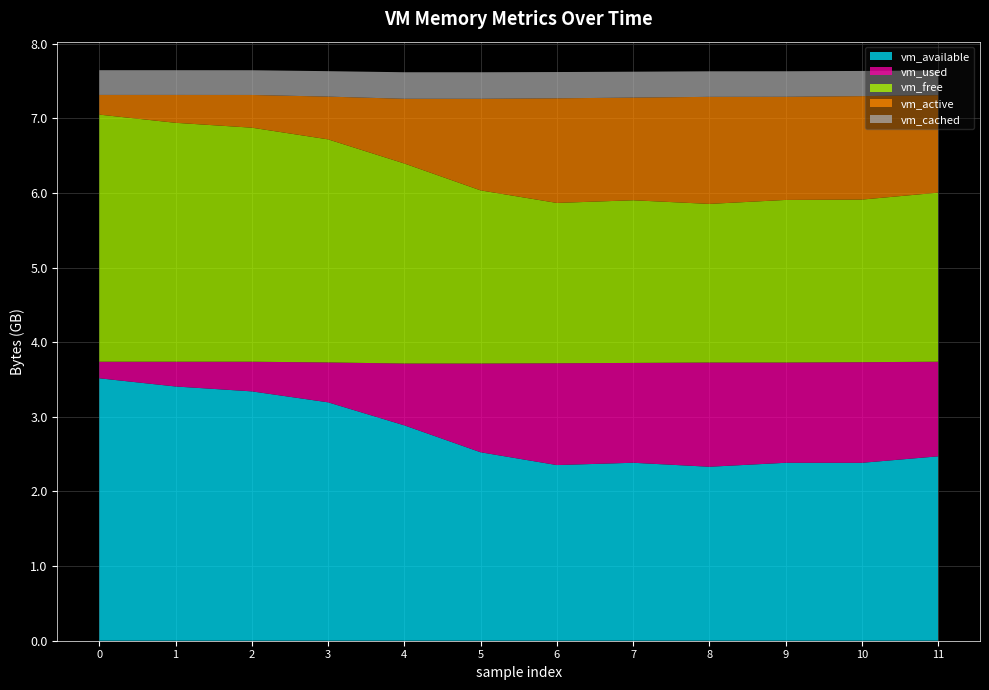

Reading left to right, transcribe all the data shown in this chart.

vm_available: 3516309504	3406471168	3341185024	3194298368	2885804032	2525323264	2353516544	2384556032	2330959872	2384027648	2383708160	2470584320
vm_used: 222019584	331849728	397123584	534405120	828317696	1188790272	1364205568	1337860096	1396285440	1343340544	1348481024	1267691520
vm_free: 3311108096	3201257472	3135971328	2989072384	2680549376	2320060416	2148249600	2179289088	2125684736	2178752512	2178433024	2265305088
vm_active: 263823360	373620736	438464512	572862464	866779136	1227304960	1401860096	1375535104	1434525696	1382019072	1386291200	1306734592
vm_cached: 331296768	331317248	331317248	340934656	355545088	355561472	351948800	347254784	342433792	342310912	337489920	331407360